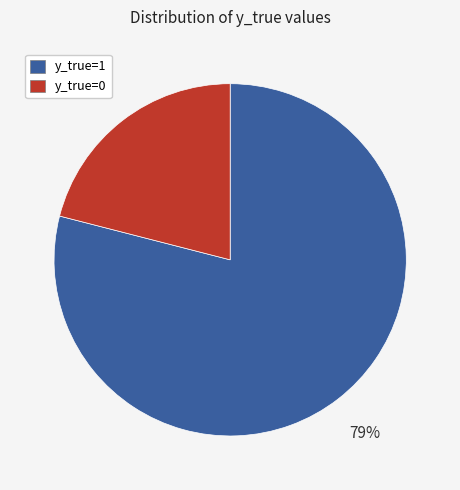

How many slices are in this pie chart?

2